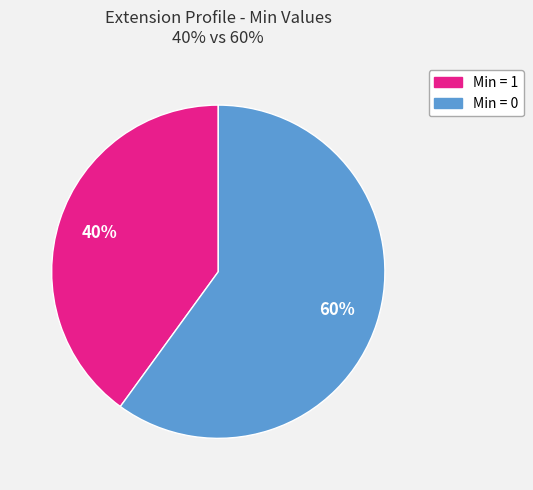

Does any single category account for the majority?

Yes